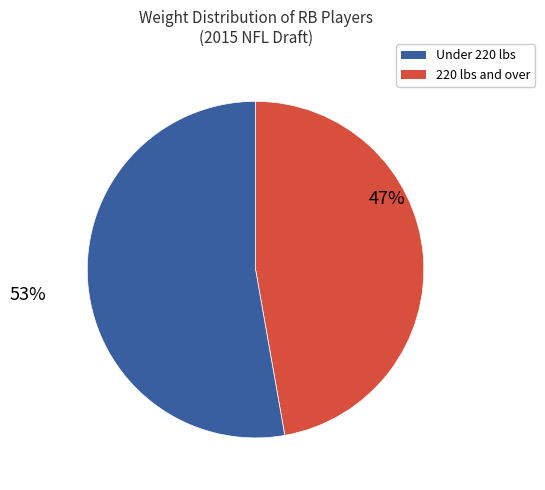

To the nearest percent, what is the average slice percentage?

50%